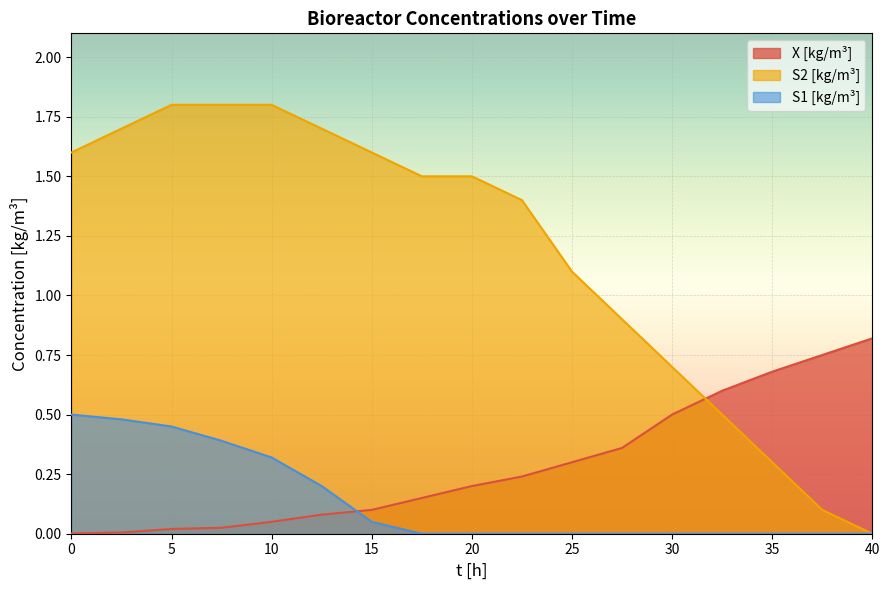

What is the difference between the second highest and minimum values in the X [kg/m³] series?

0.7